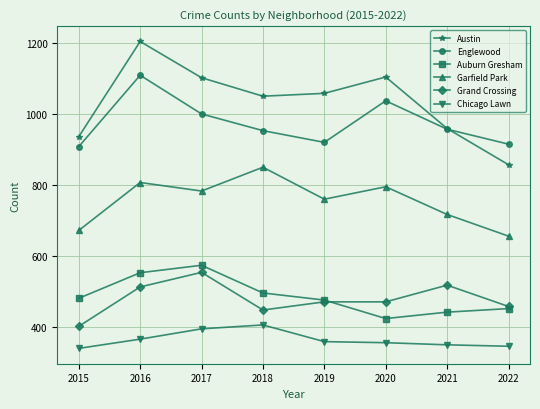

What is the value of the Auburn Gresham point at the 7th from the left?

442